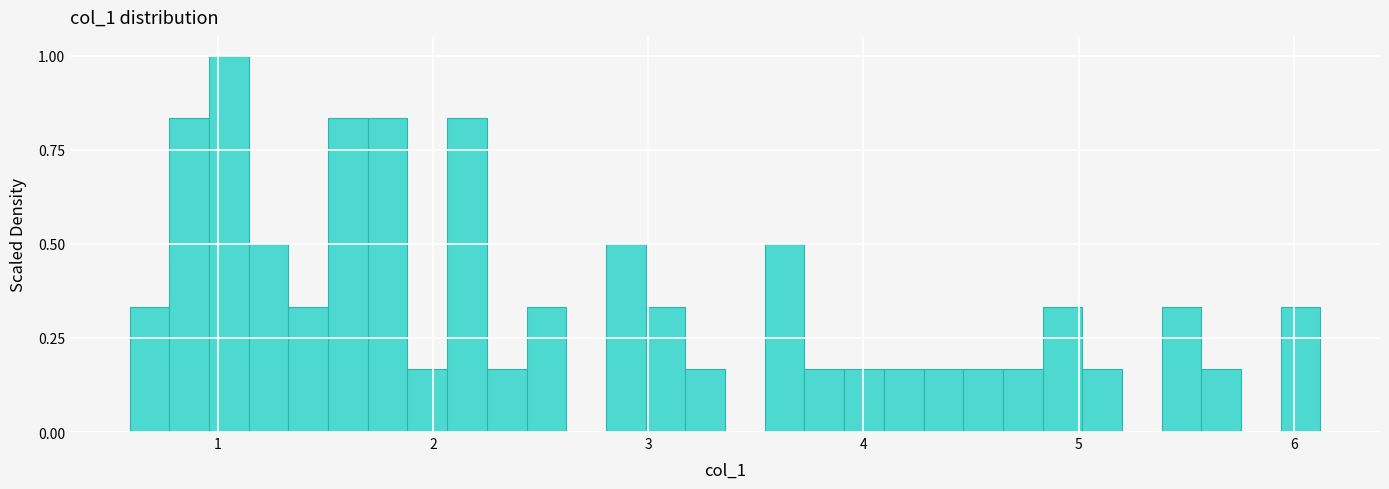

Around what value on the x-axis is the tallest bar? Give the approximate position of its centre, as read against the axis.

1.1